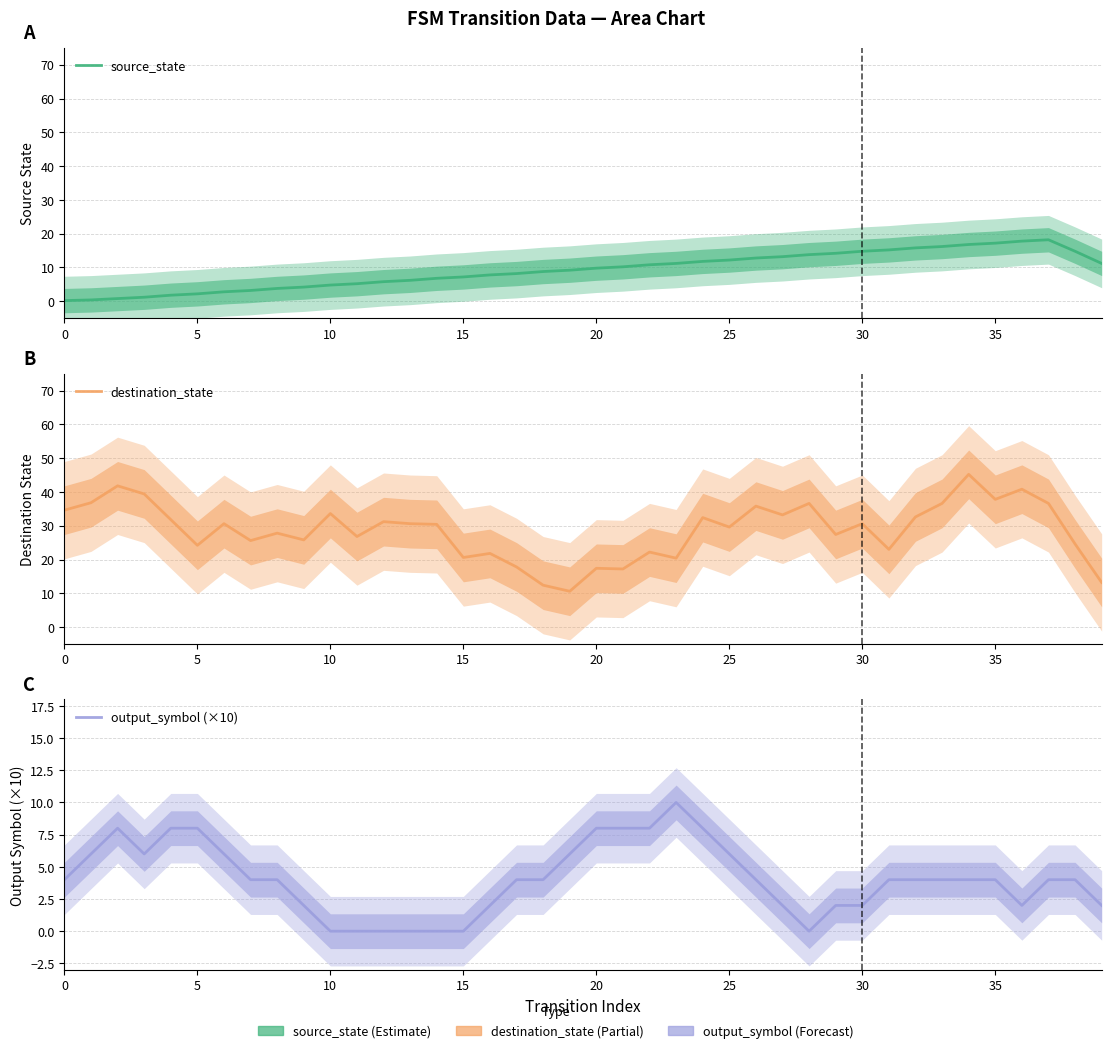

In source_state, how many points are higher than both neighbors (excluding endpoints)?

1